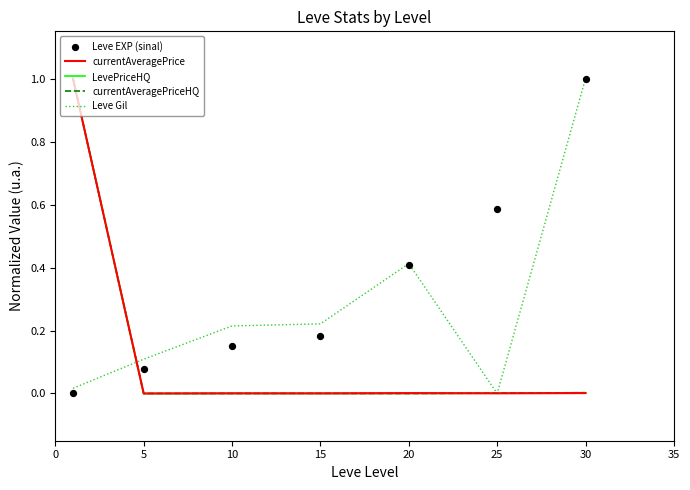

Is the value of currentAveragePrice at 20 greater than the value of Leve EXP (sinal) at 15?

No